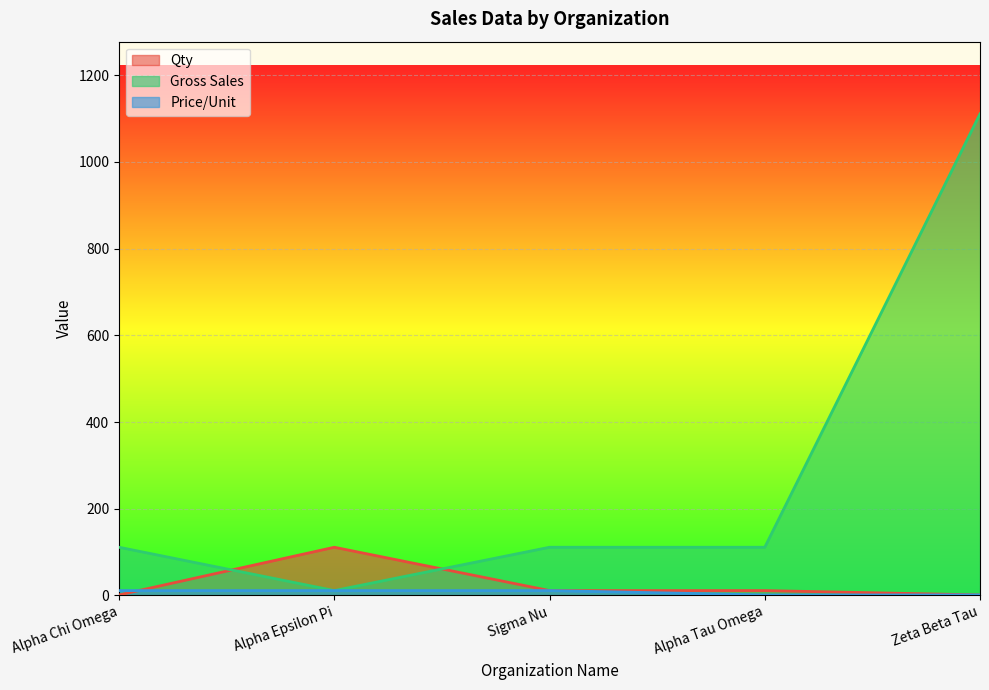

What is the sum of the Price/Unit values at Zeta Beta Tau and Alpha Epsilon Pi?

12